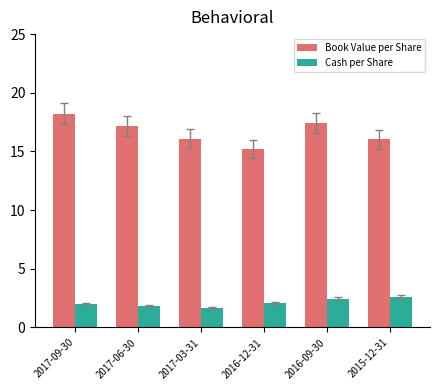

The Cash per Share series shows 0.8 at 2017-03-31. True or false?

False